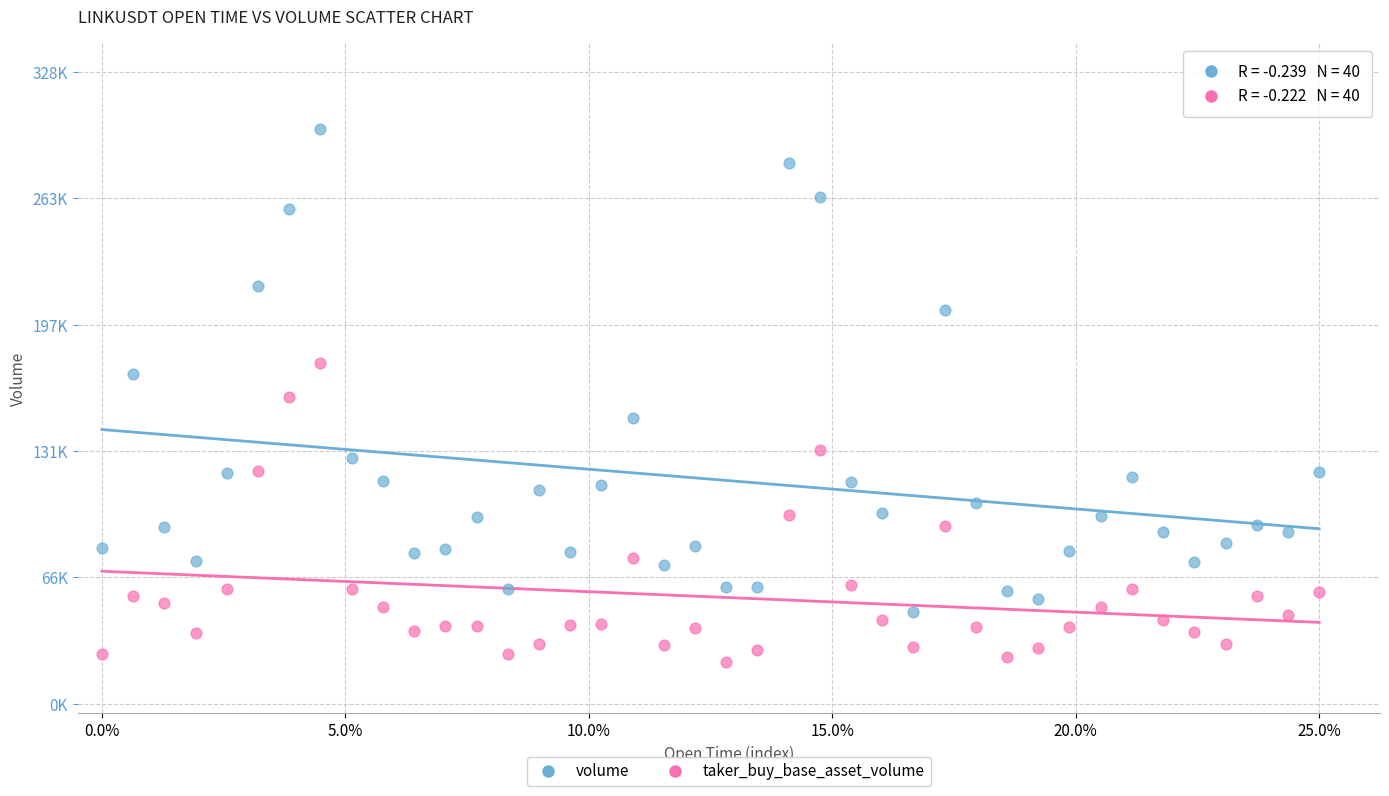

What are all the series names shown in the legend?

volume, taker_buy_base_asset_volume